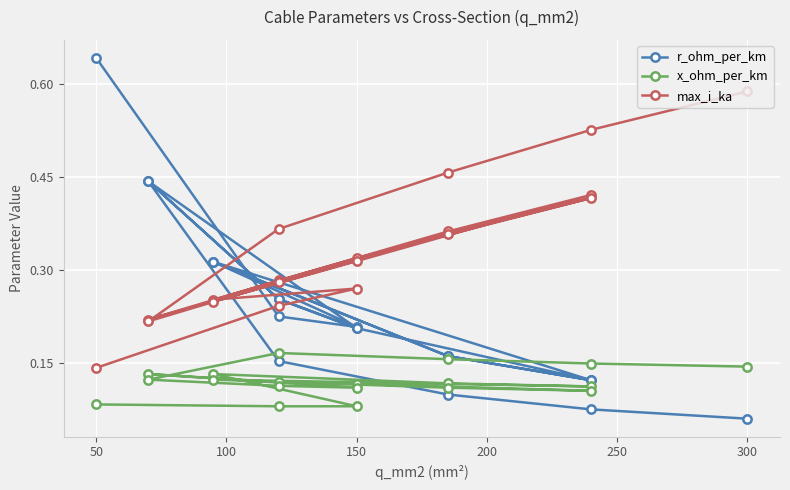

In r_ohm_per_km, how many points are lower than both neighbors (excluding endpoints)?

4